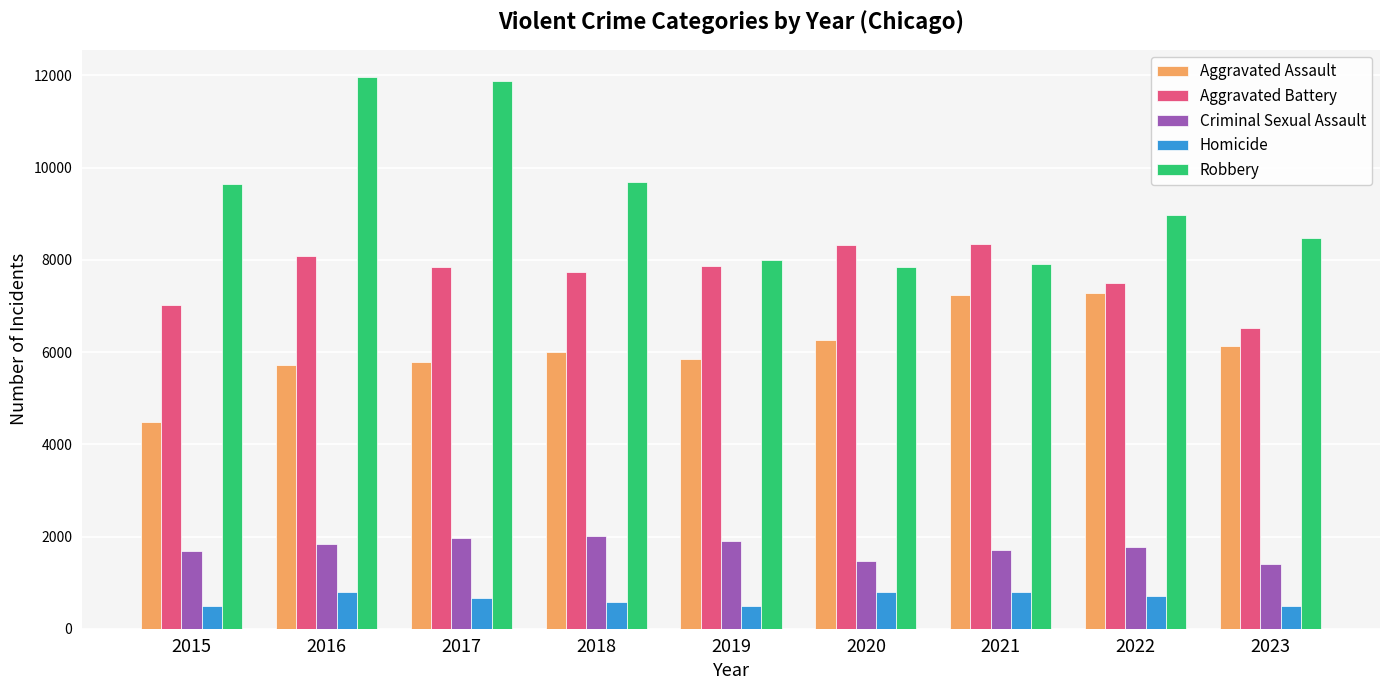

What are all the series names shown in the legend?

Aggravated Assault, Aggravated Battery, Criminal Sexual Assault, Homicide, Robbery